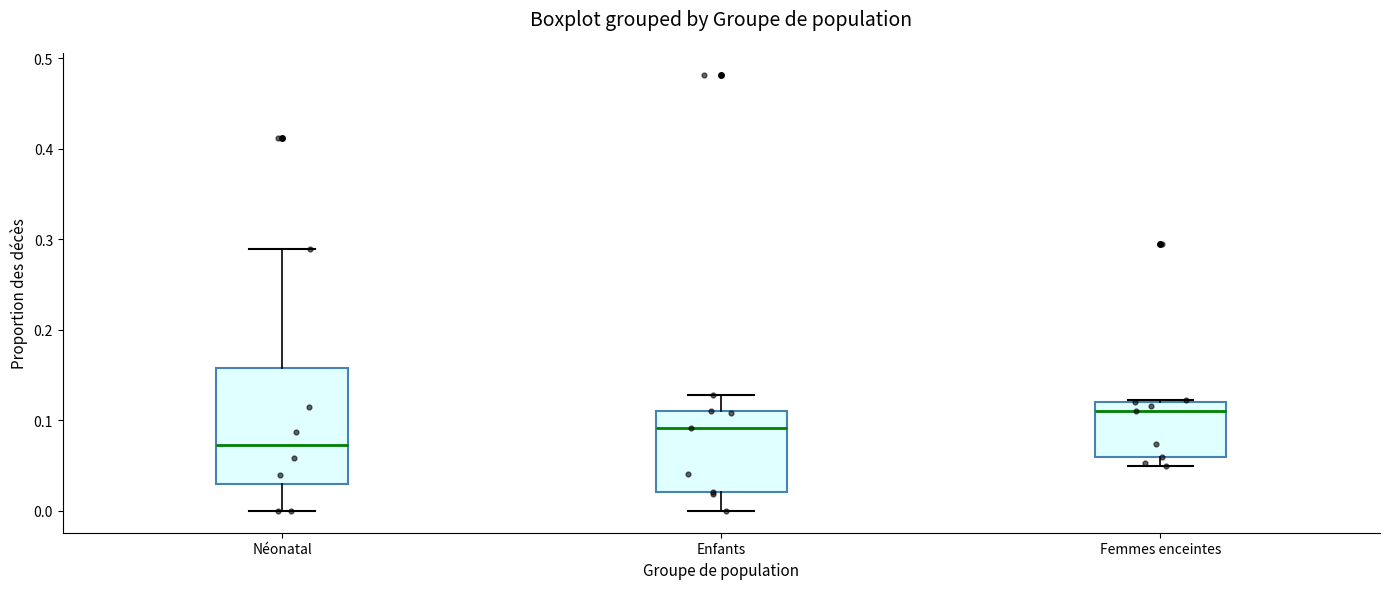

Reading left to right, transcribe this box plot: for each box, give where its median line is, the range the box spans, and where its two whiskers end, as read against the y-axis. The values are not printed on the chart, so give them approximately, as read against the axis.

Néonatal: median 0.07, box 0.03 to 0.16, whiskers 0.00 to 0.29
Enfants: median 0.09, box 0.02 to 0.11, whiskers 0.00 to 0.13
Femmes enceintes: median 0.11, box 0.06 to 0.12, whiskers 0.05 to 0.12